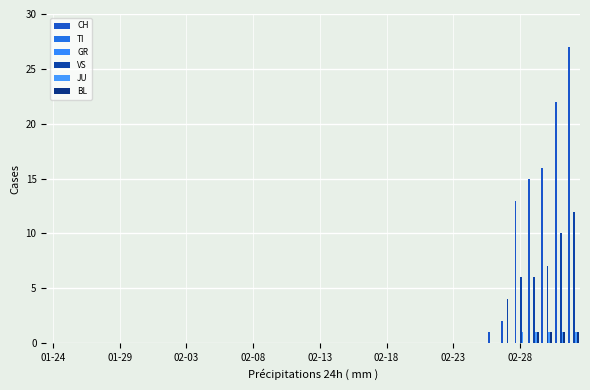

Does the chart contain stacked bars?

No